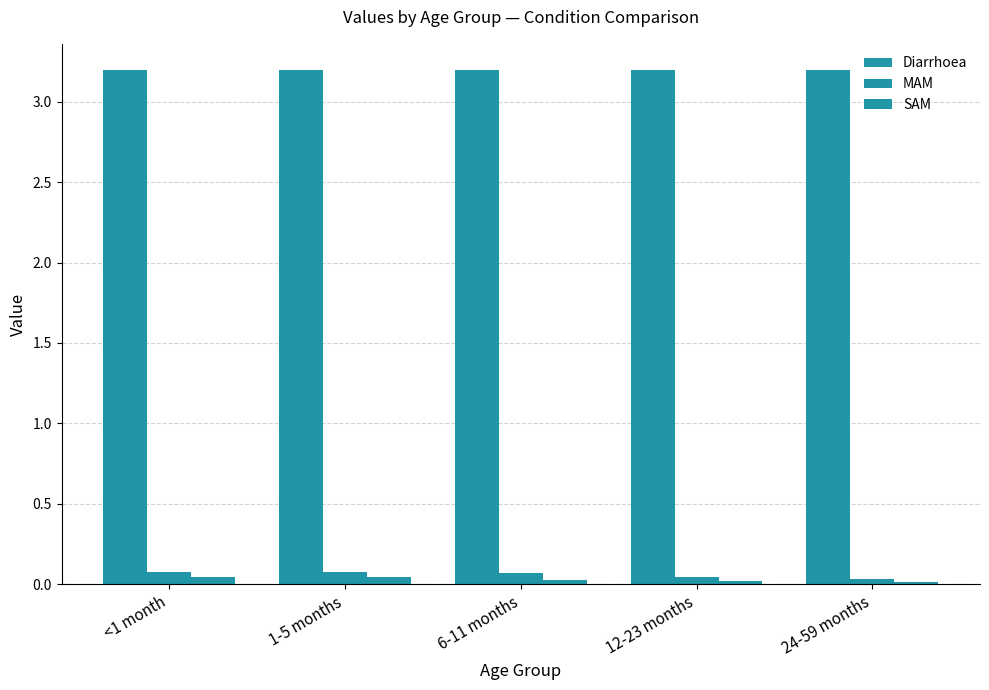

Which series has the widest spread of values?

MAM